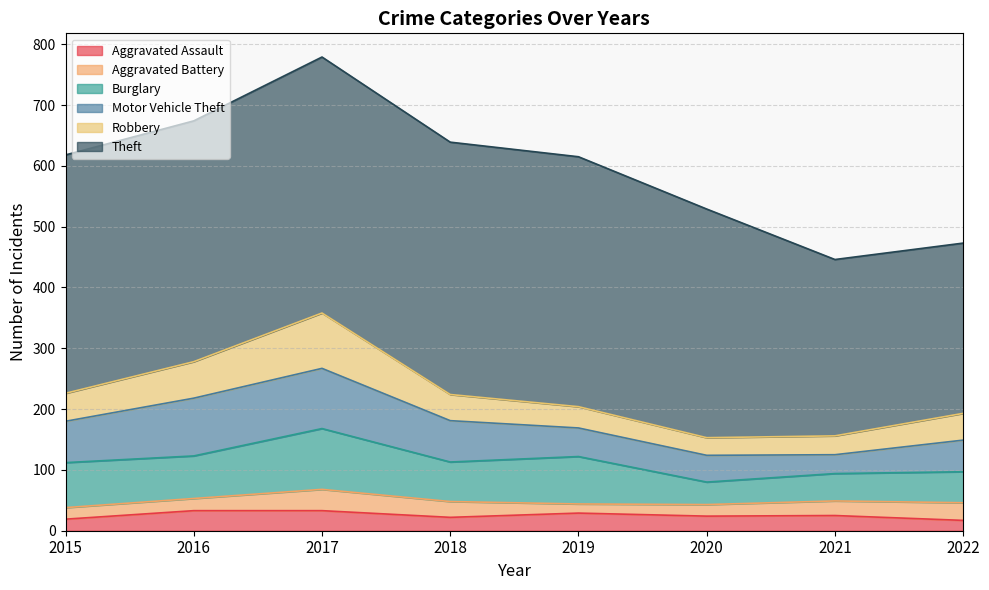

What is the sum of all Theft values?

2981